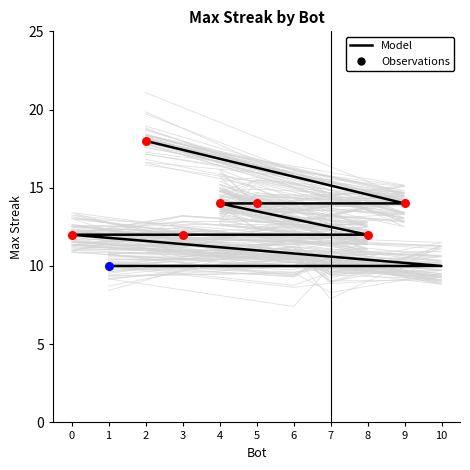

Which has a higher value, 3 or 1?

3